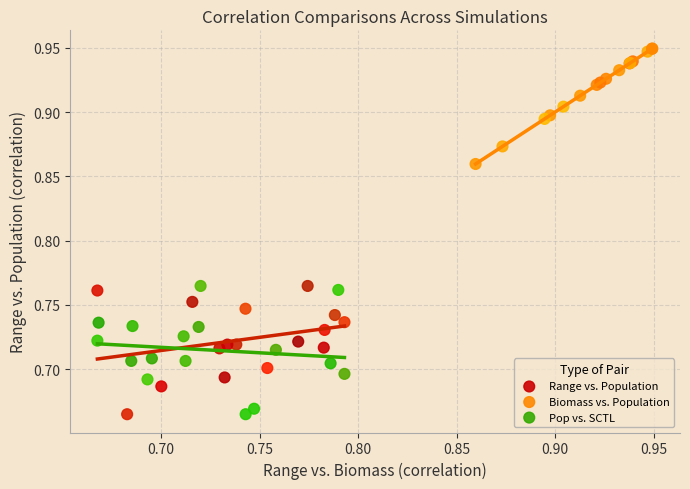

Which series reaches the maximum Y coordinate?

Biomass vs. Population